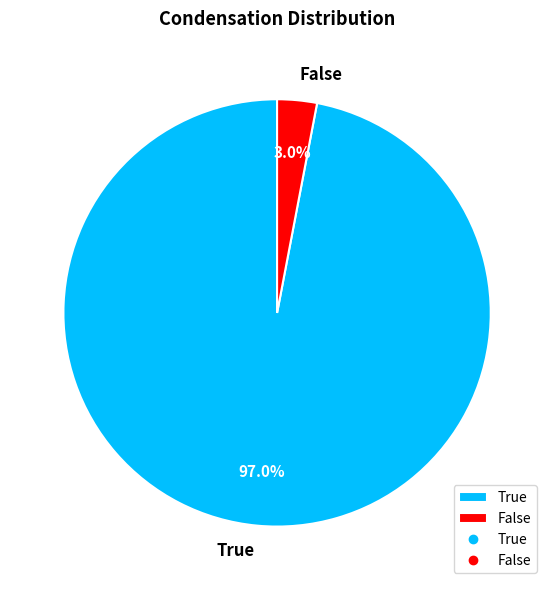

Which category has the biggest portion of the pie?

True